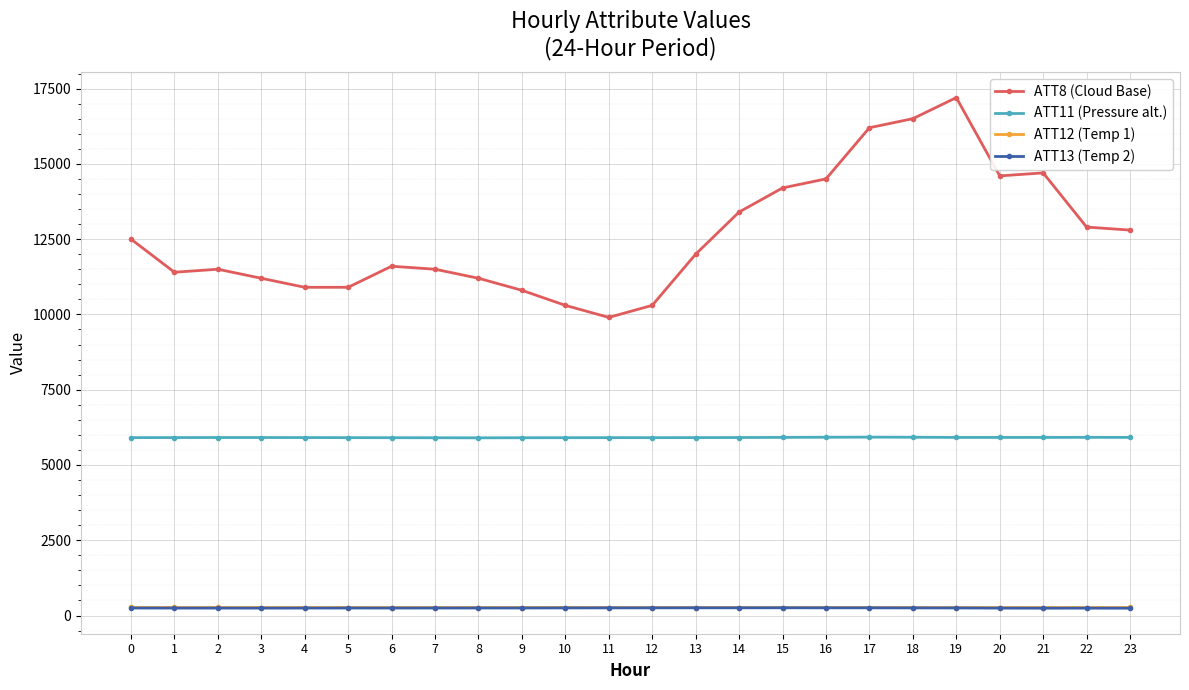

What is the sum of all ATT12 (Temp 1) values?

6369.6